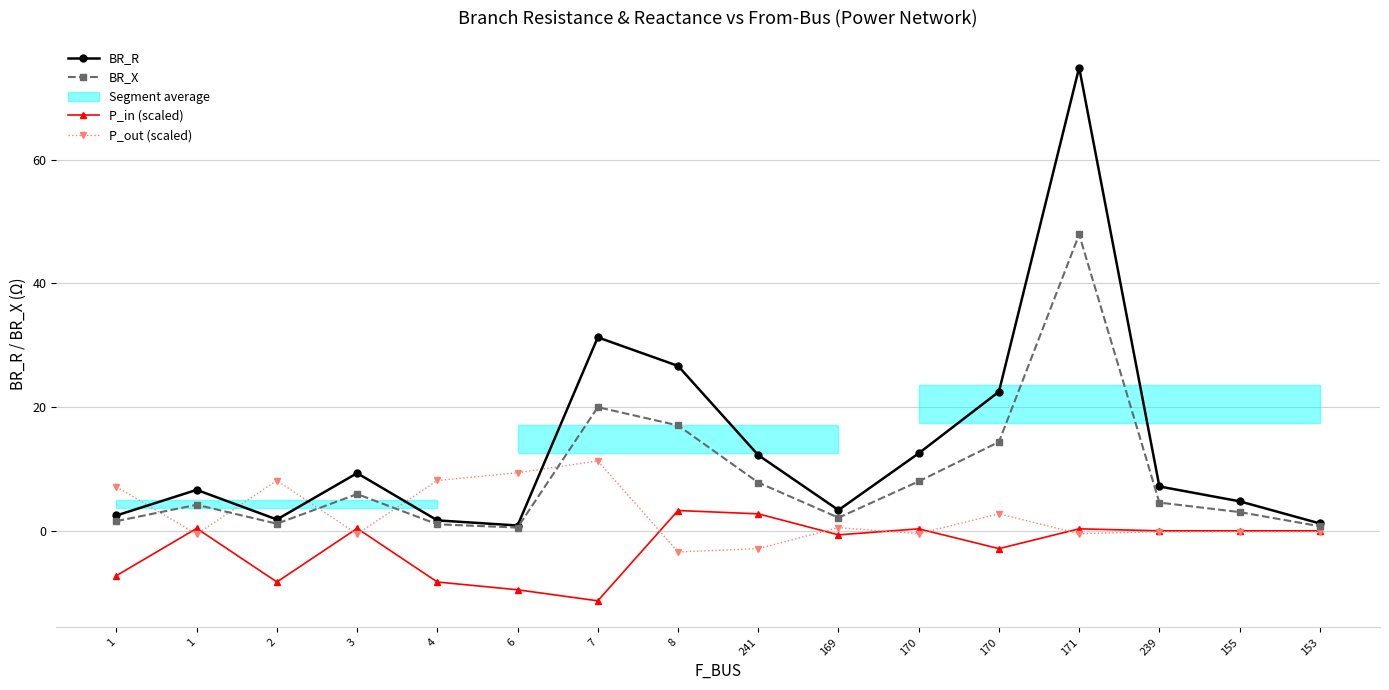

True or false: P_in (scaled) and BR_R intersect in this chart.

False